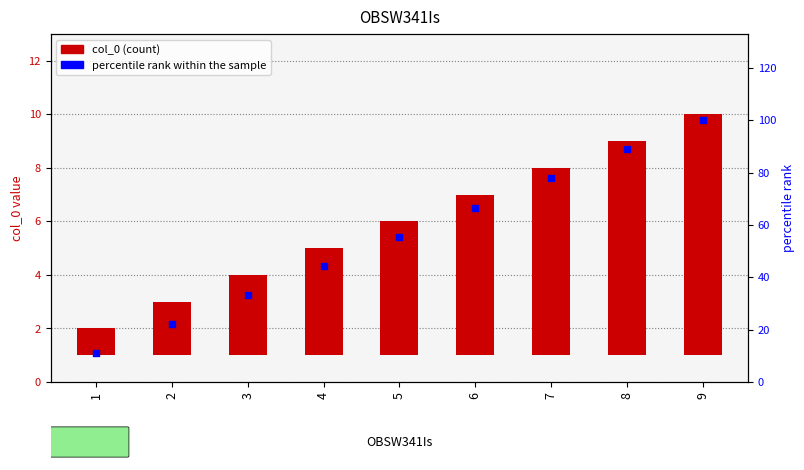

Which series has the largest total across all categories?

percentile rank within the sample